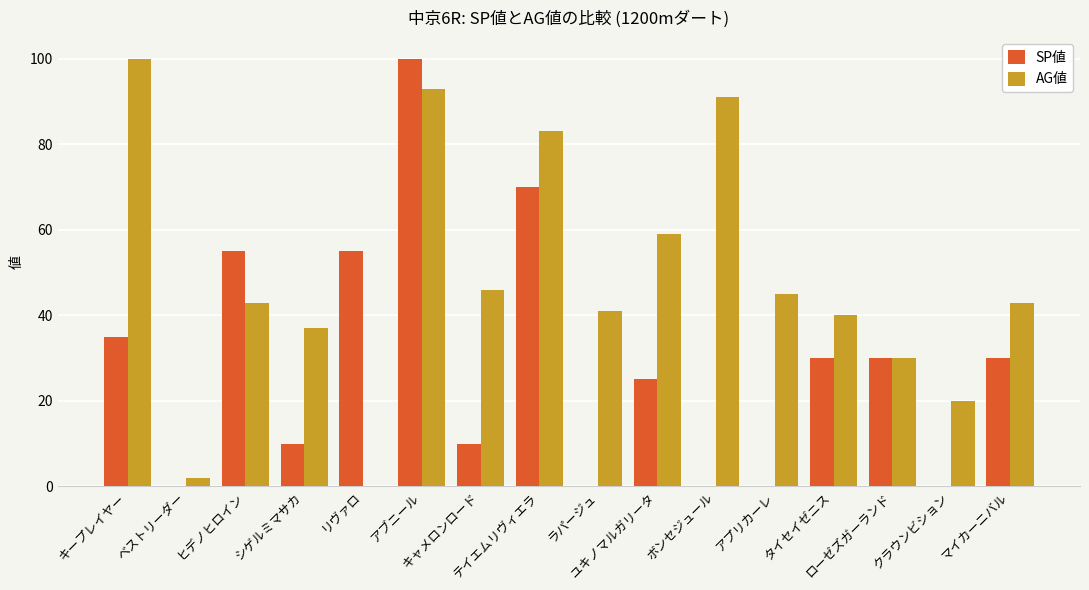

Which series has the largest total across all categories?

AG値